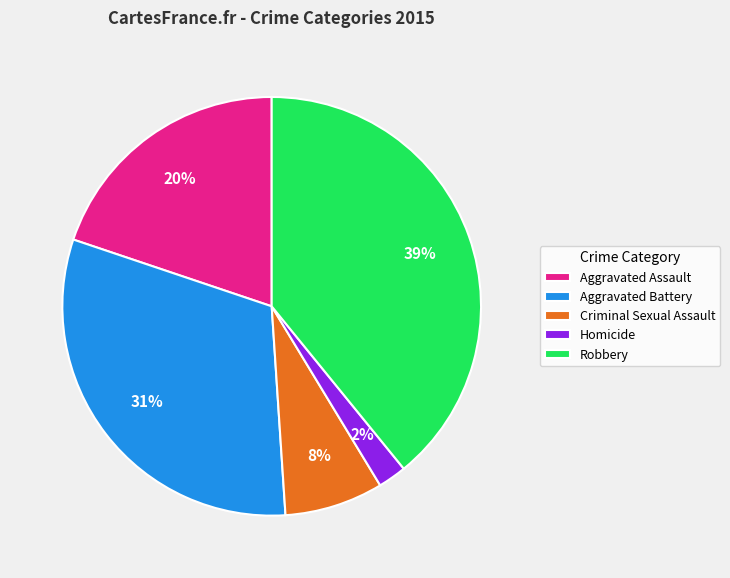

To the nearest percent, what is the average slice percentage?

20%